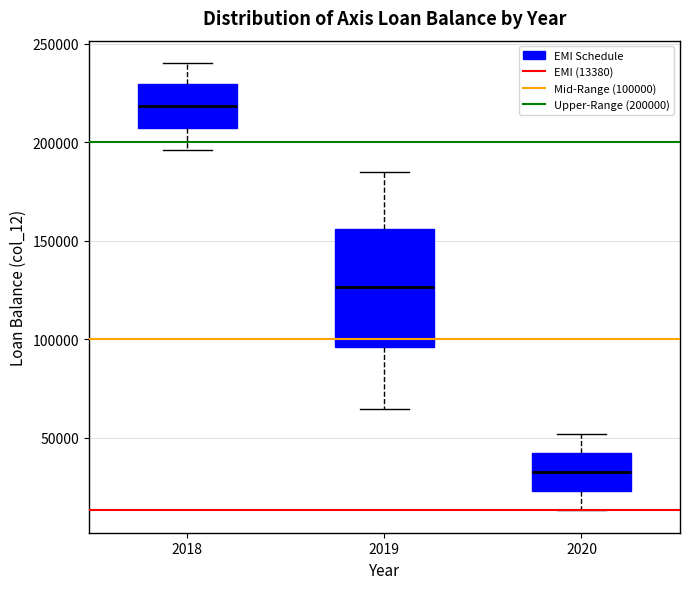

Reading left to right, read every box against the y-axis: the position of its median line, the range the box covers, and the ends of its whiskers. The values are not printed on the chart, so give them approximately, as read against the axis.

2018: median 220000, box 205000 to 230000, whiskers 195000 to 240000
2019: median 125000, box 95000 to 155000, whiskers 65000 to 185000
2020: median 35000, box 25000 to 40000, whiskers 15000 to 50000